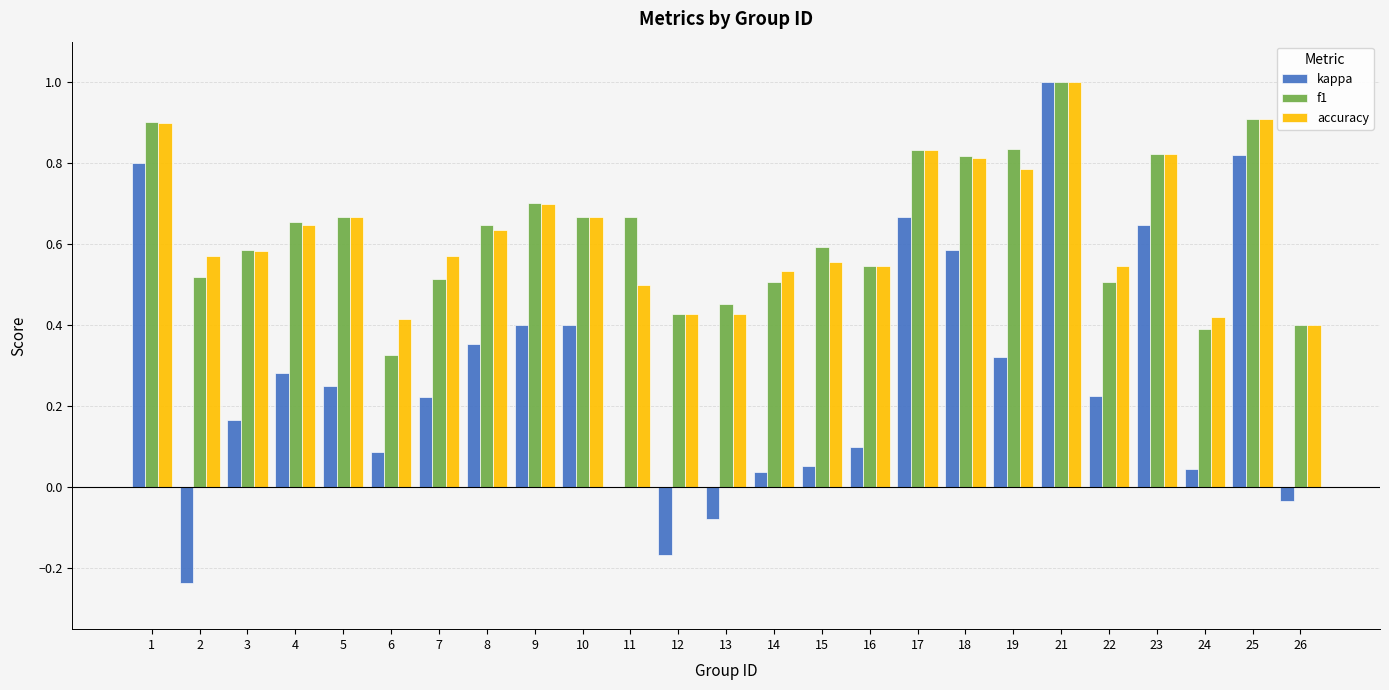

Between 3 and 19, which series saw the biggest shift?

f1